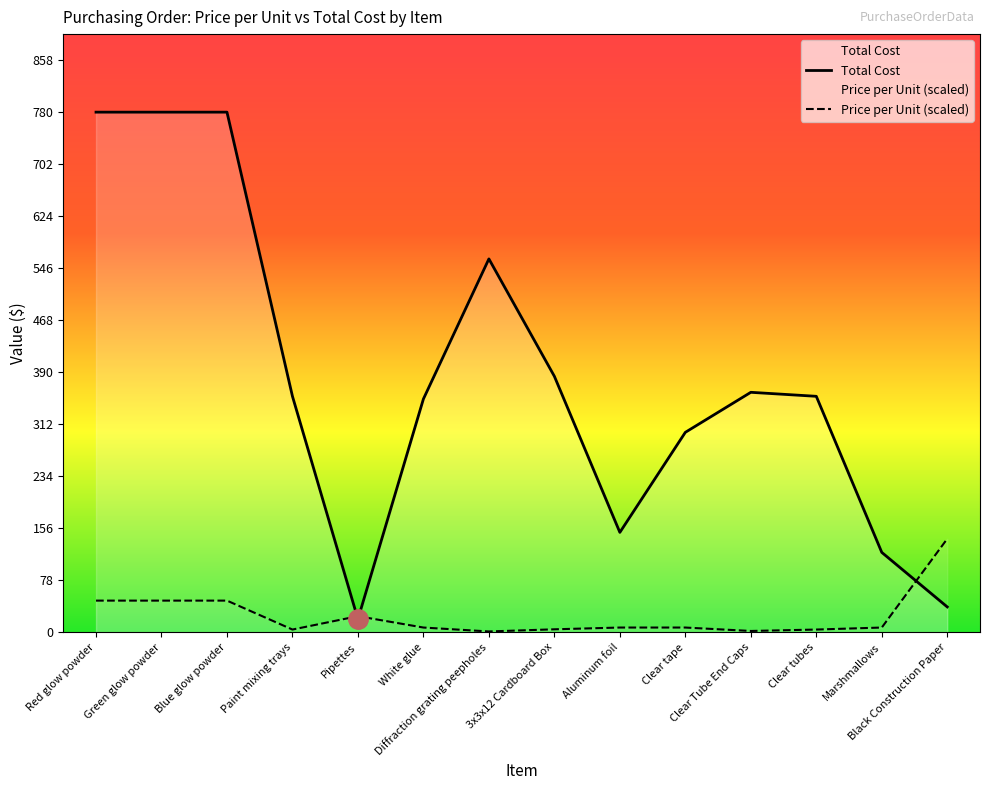

What are all the series names shown in the legend?

Total Cost, Price per Unit (scaled)